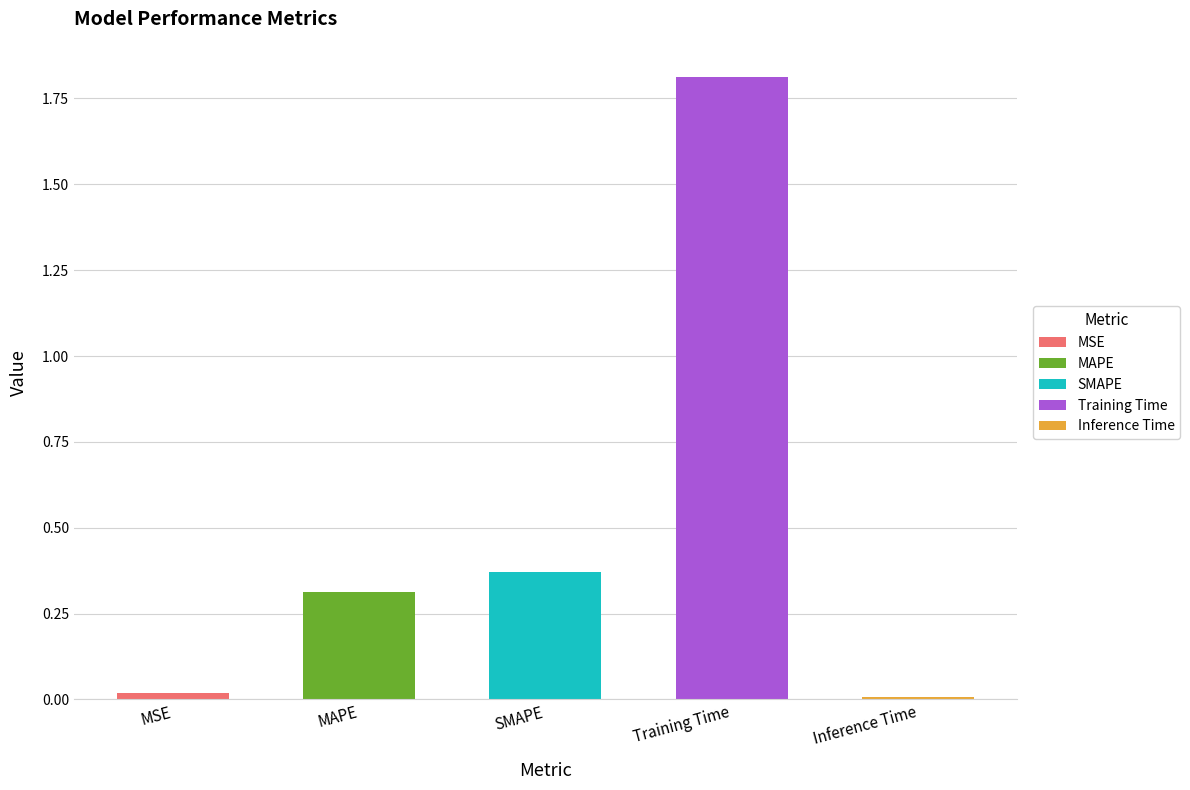

What is the greatest value displayed?

1.8